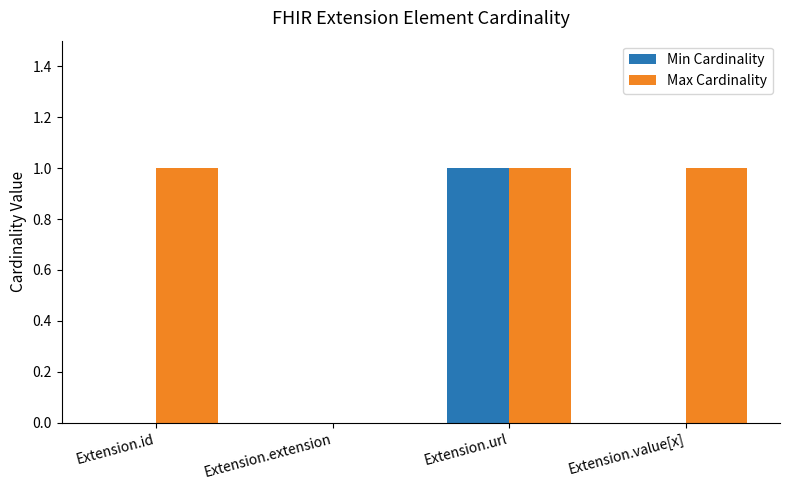

The Min Cardinality series shows 2 at Extension.url. True or false?

False